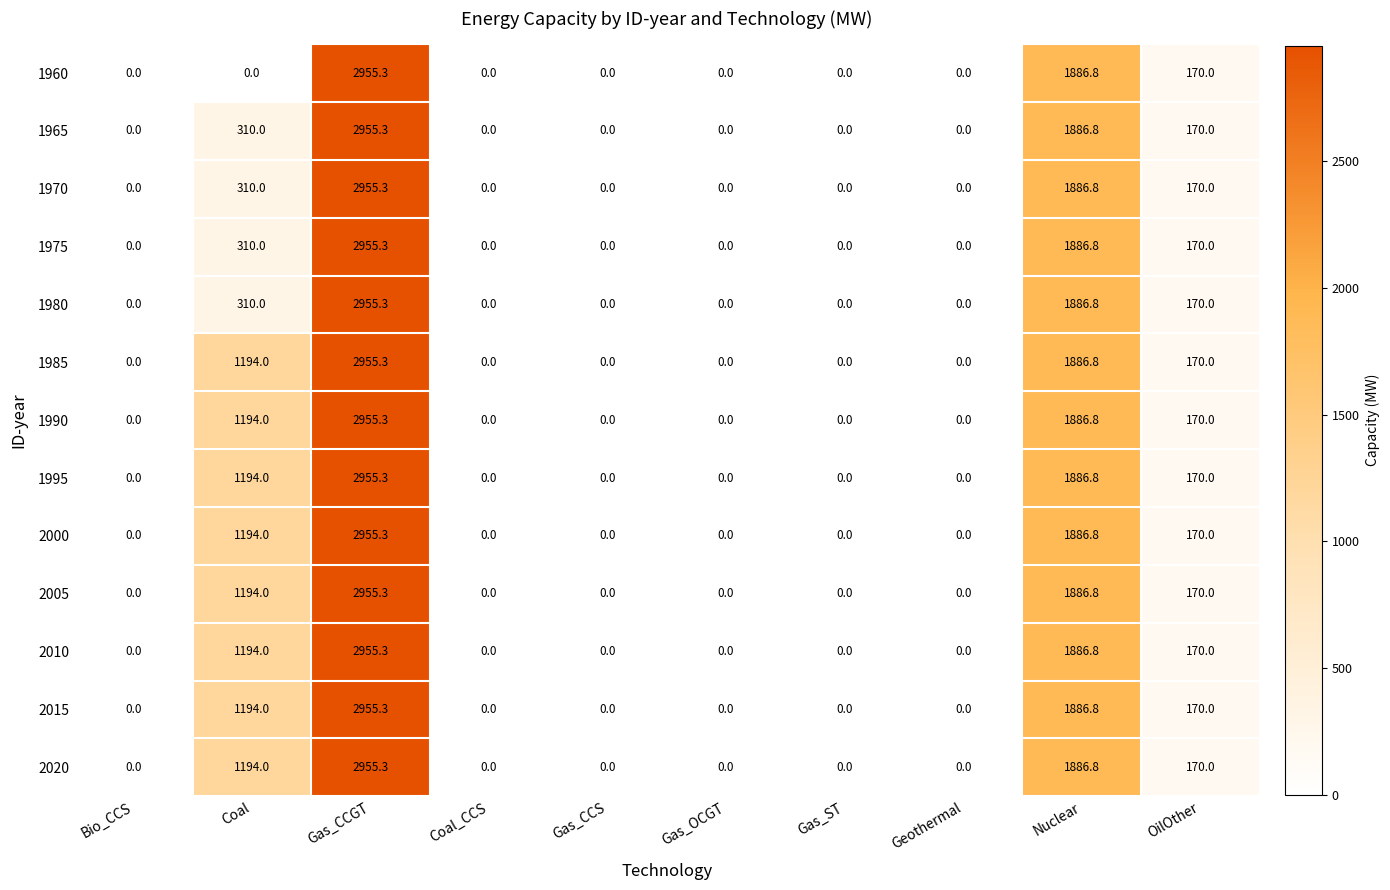

What is the average value of the 2010 series?

620.6